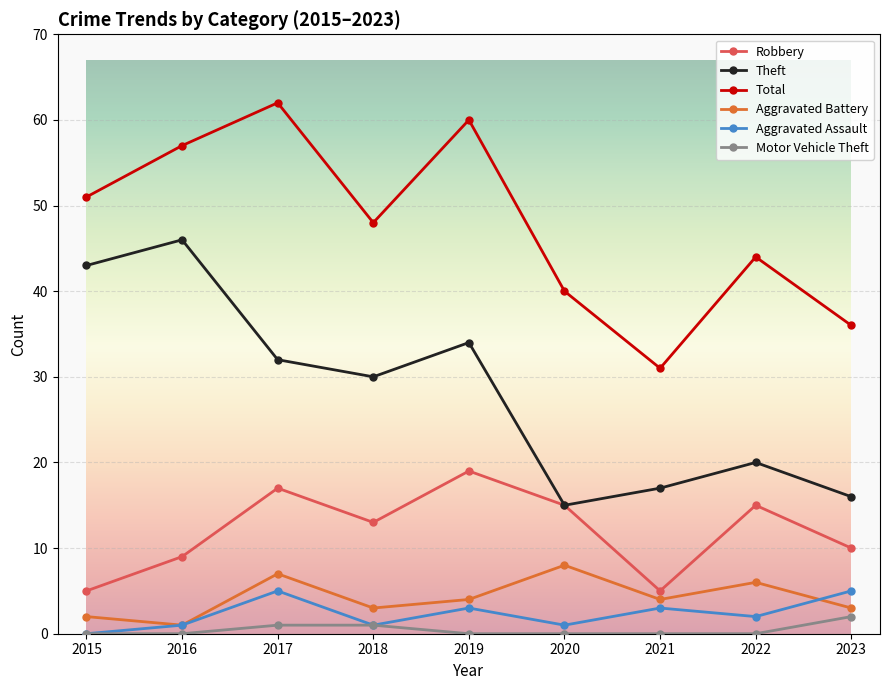

How many Aggravated Battery values are between 3 and 6?

5